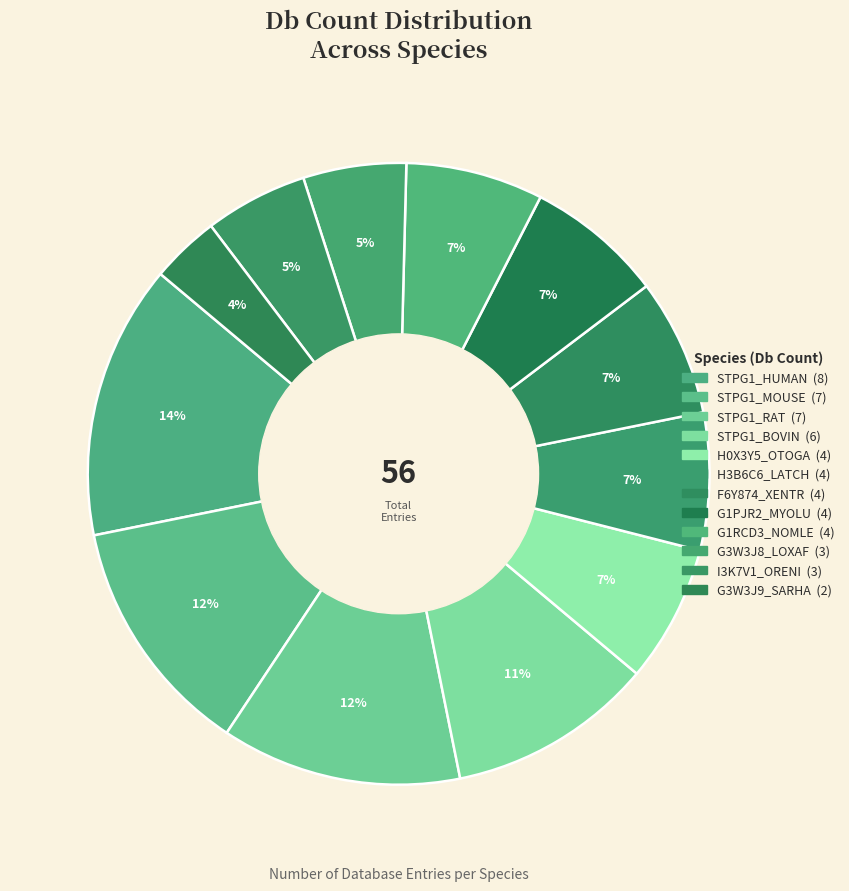

Does I3K7V1_ORENI account for over 50% of the chart?

No